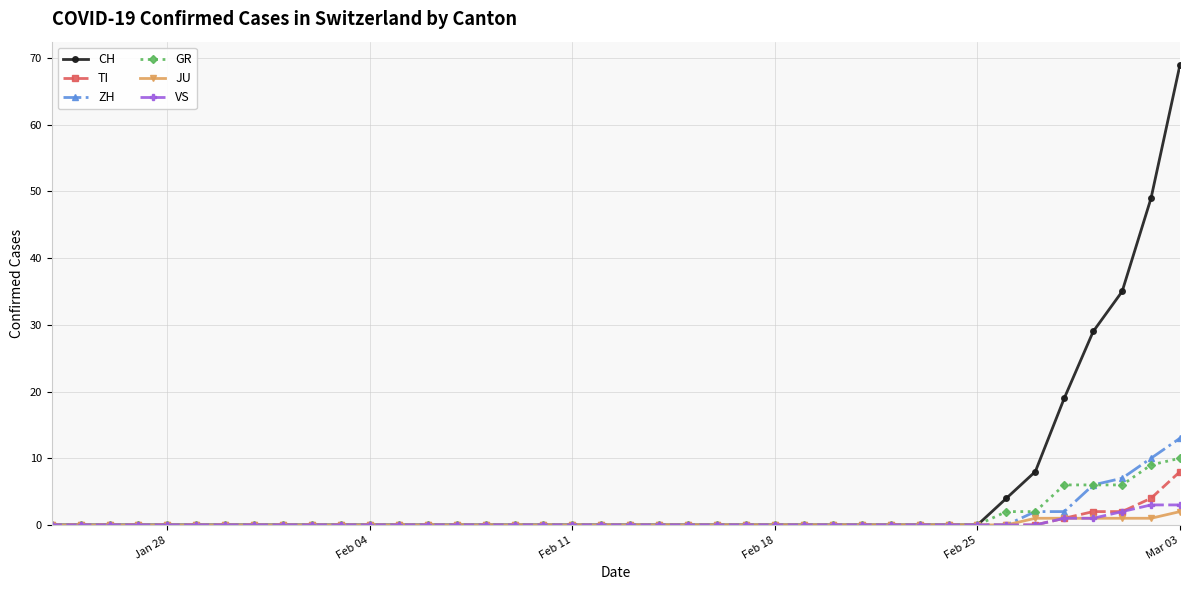

Which series has the widest spread of values?

CH